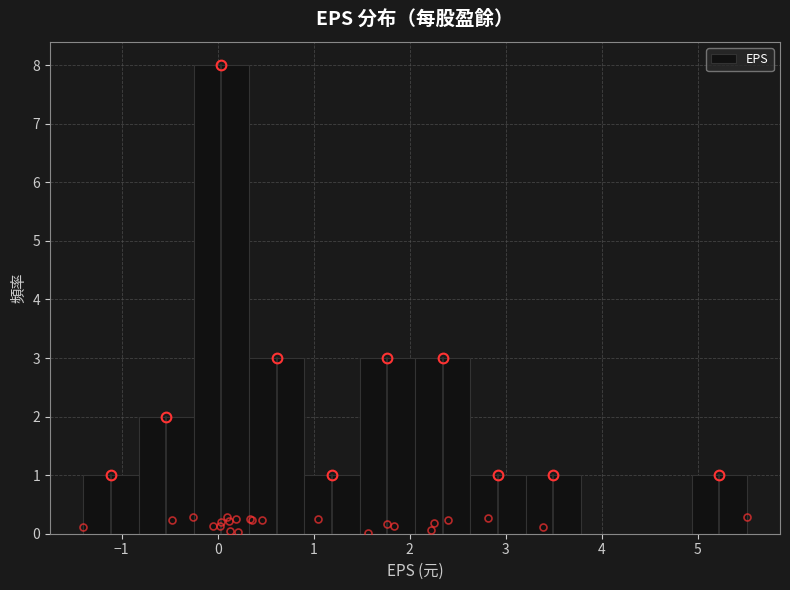

Reading left to right, list every bar in this chart as the range it spans on the x-axis followed by its height. Neither the bar edges nor the heights are printed on the chart, so give them approximately, as read against the axes.

-1.4 to -0.8: 1
-0.8 to -0.2: 2
-0.2 to 0.3: 8
0.3 to 0.9: 3
0.9 to 1.5: 1
1.5 to 2.1: 3
2.1 to 2.6: 3
2.6 to 3.2: 1
3.2 to 3.8: 1
3.8 to 4.4: 0
4.4 to 4.9: 0
4.9 to 5.5: 1